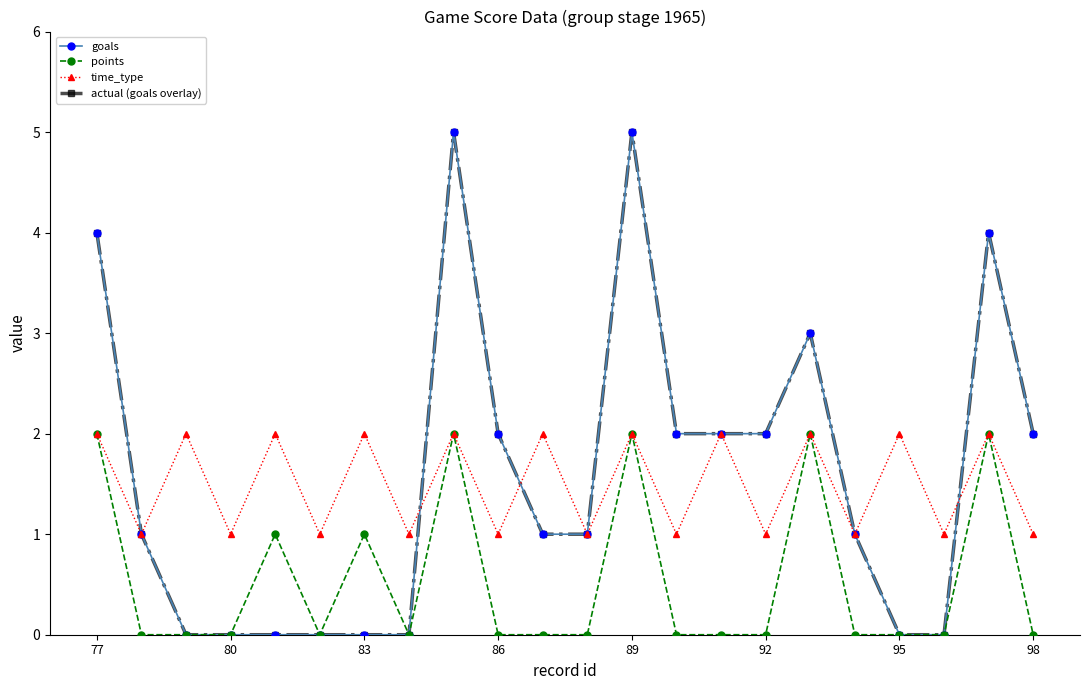

True or false: actual (goals overlay) and goals cross at least once.

False